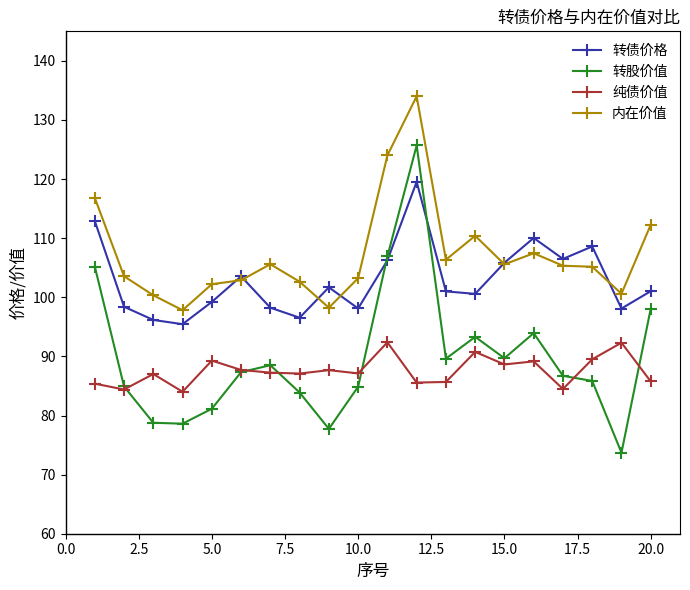

Which series has the largest total across all categories?

内在价值